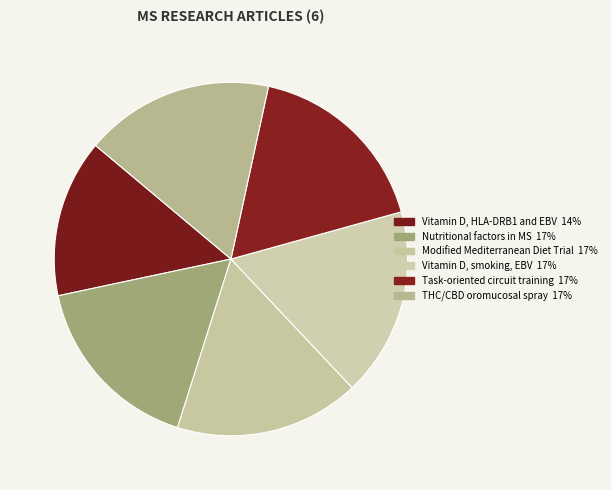

Which slice is the smallest?

Vitamin D, HLA-DRB1 and EBV